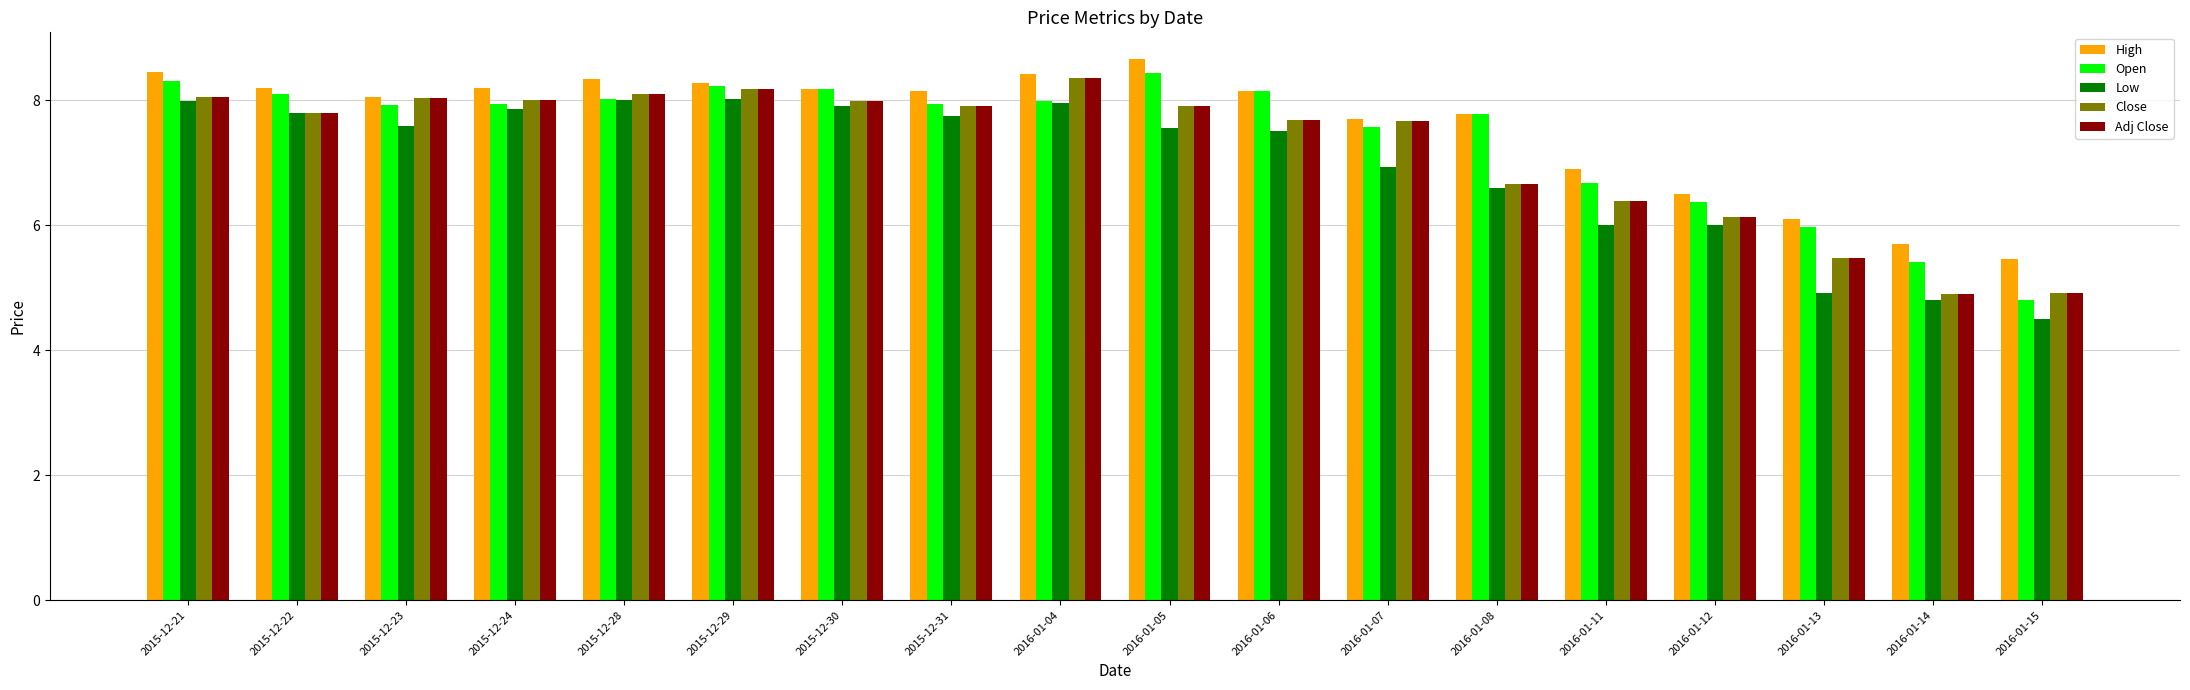

Where is Open nearest to the value 6?

2016-01-13